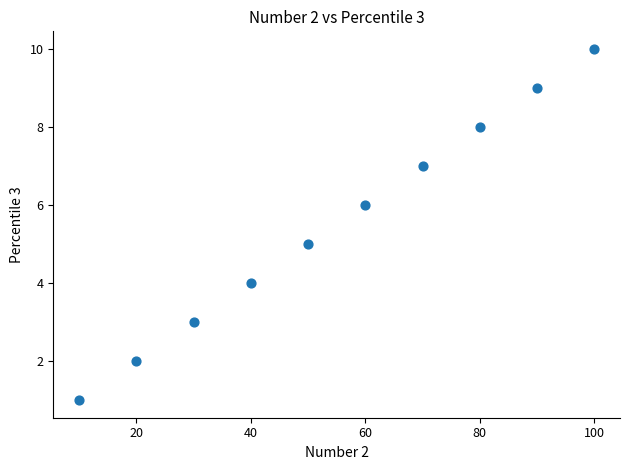

What is the average X value?

55